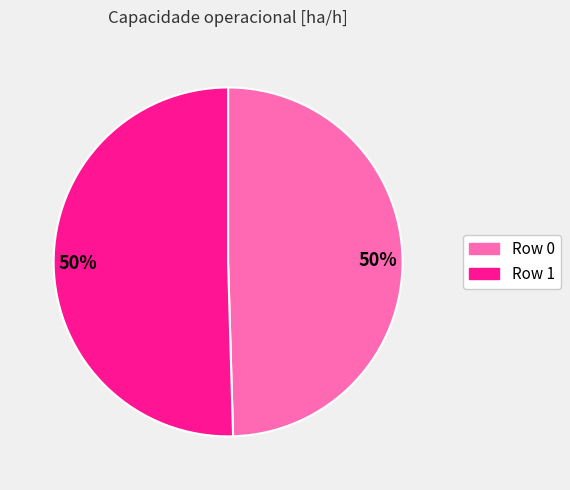

To the nearest percent, what is the average slice percentage?

50%